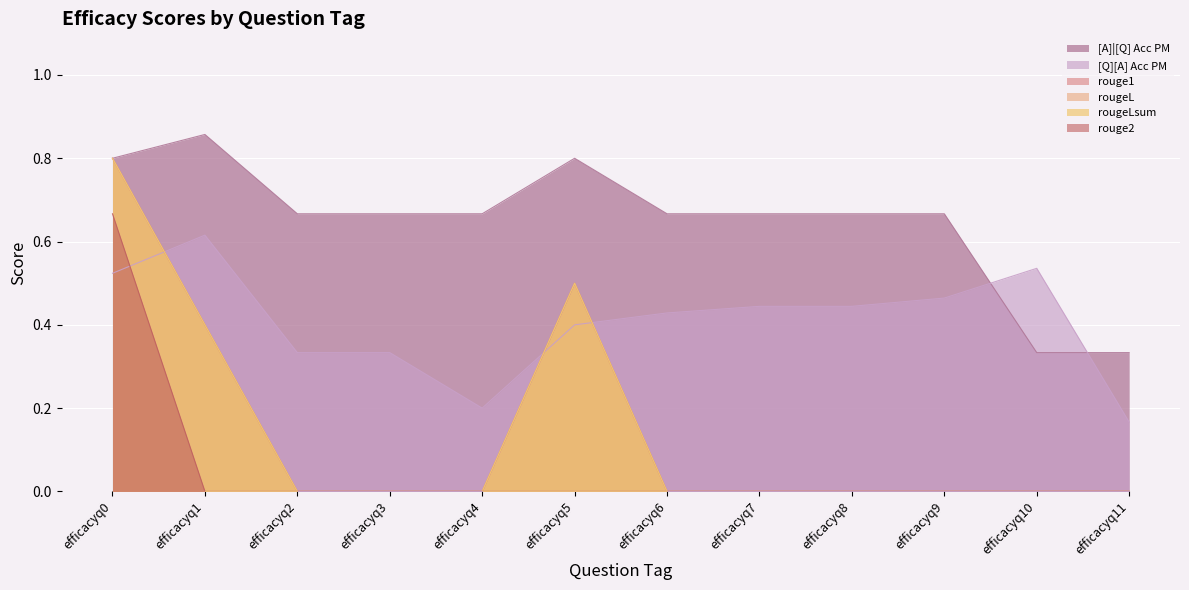

The value of rougeLsum at efficacyq9 is -0.4. True or false?

False